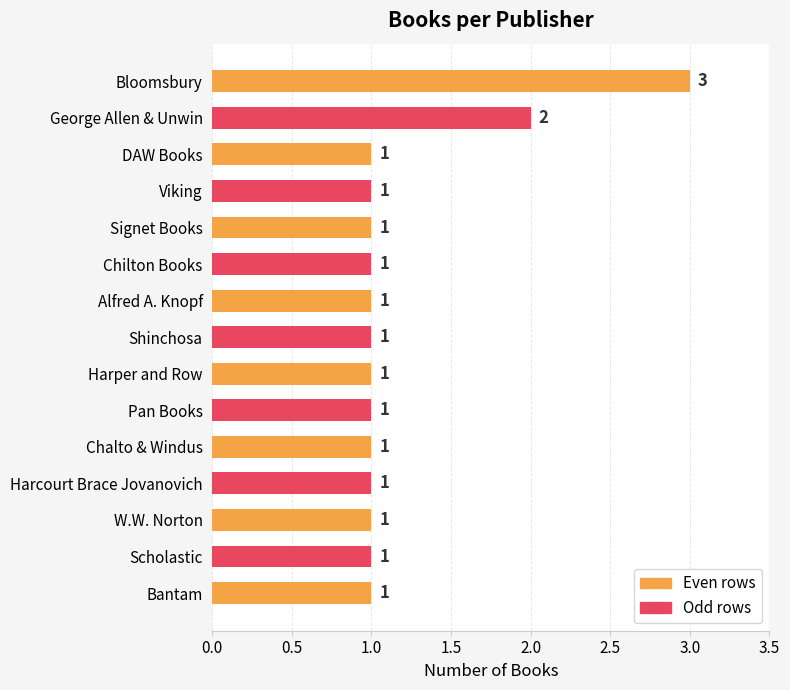

What is the difference between the second highest and second lowest values?

1